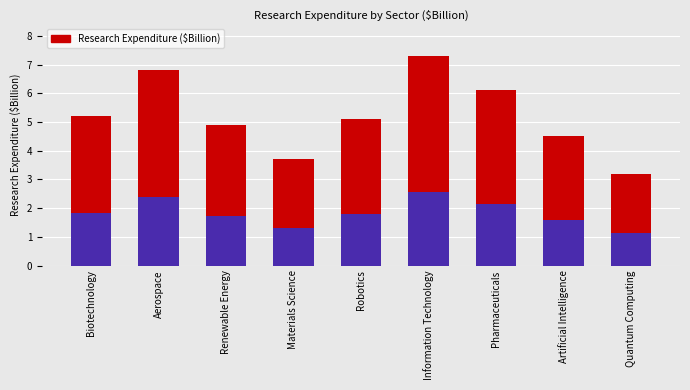

True or false: the data shows 1.3 at Biotechnology.

False